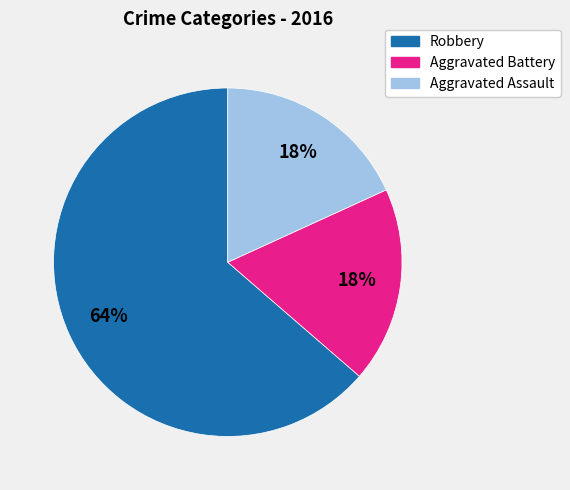

Which slice is the largest?

Robbery